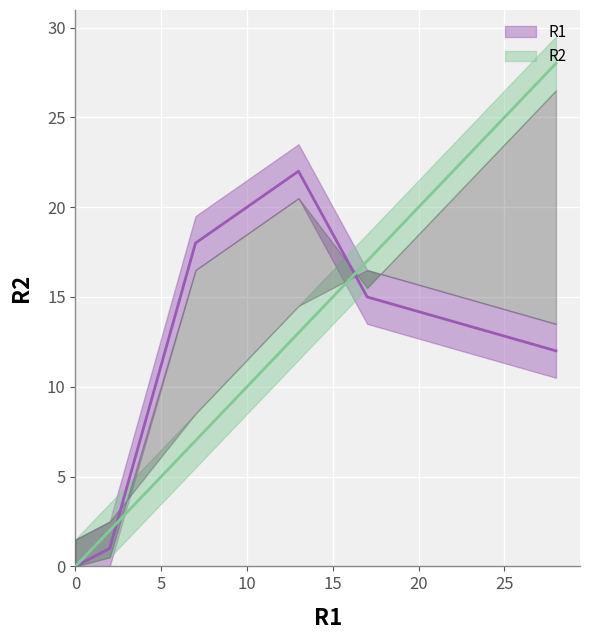

The R2 series shows 19 at P5. True or false?

False